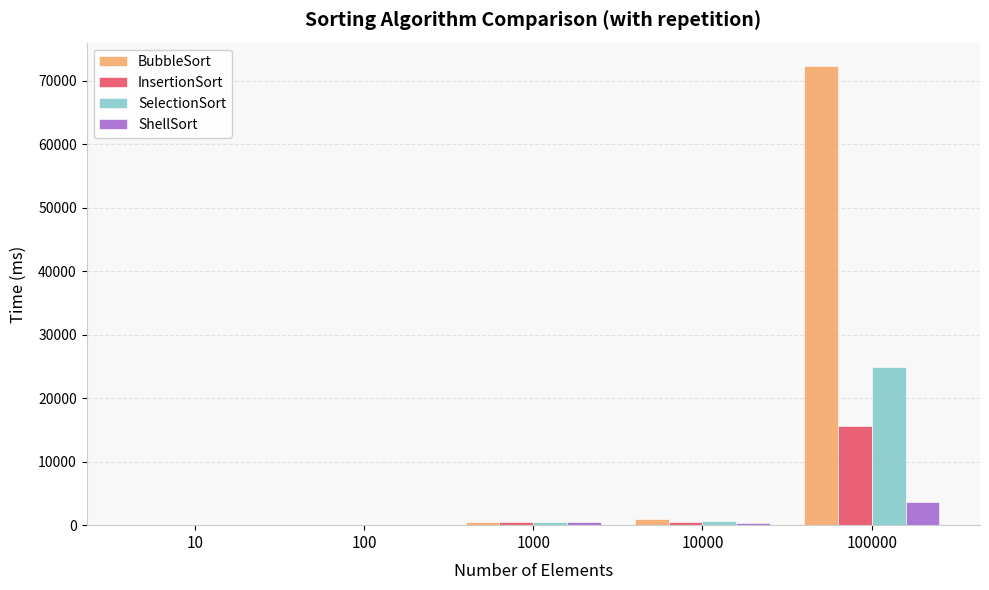

Does the chart contain stacked bars?

No